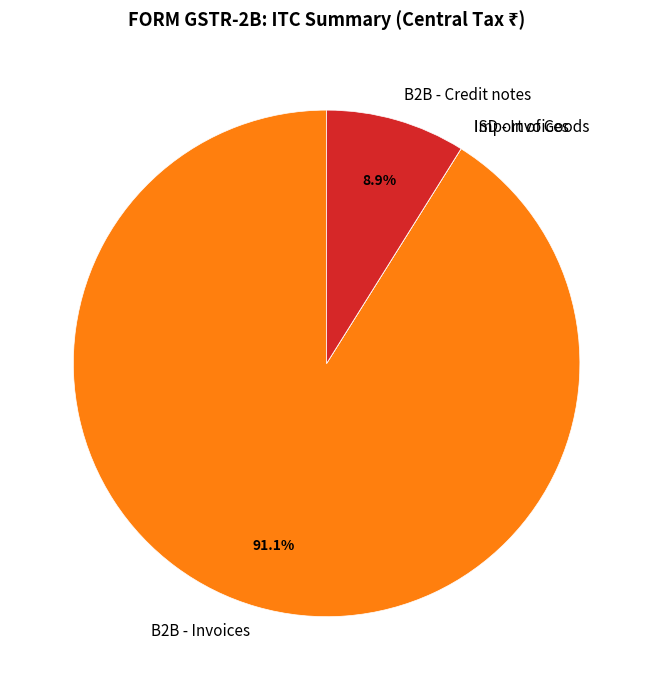

Which slice is the largest?

B2B - Invoices